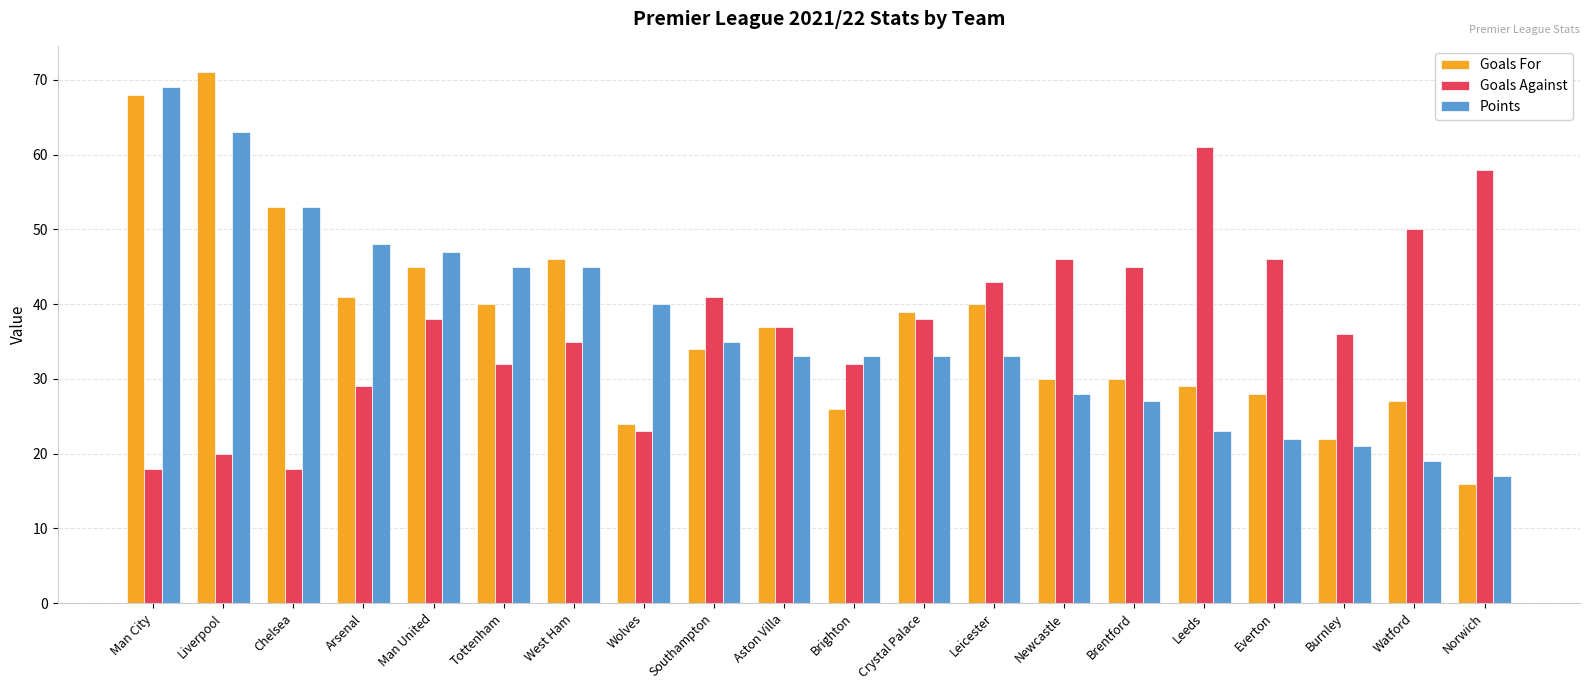

At Arsenal, list the series in order from smallest to largest.

Goals Against, Goals For, Points